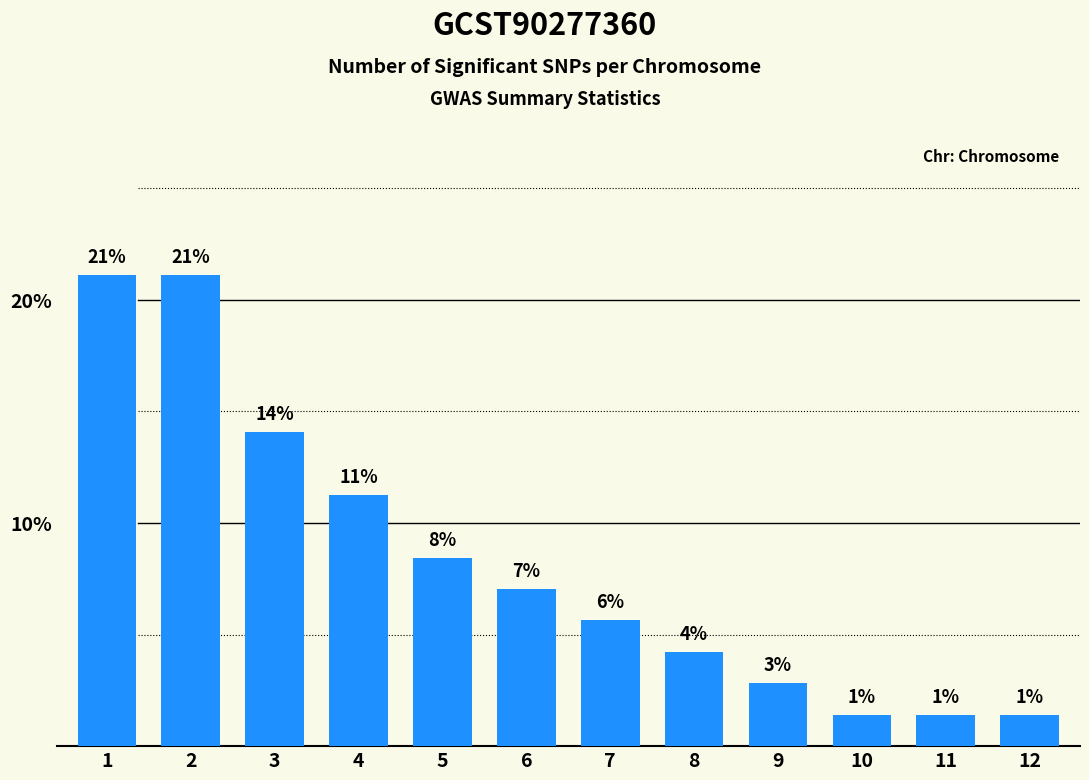

How many bars are there in total?

12